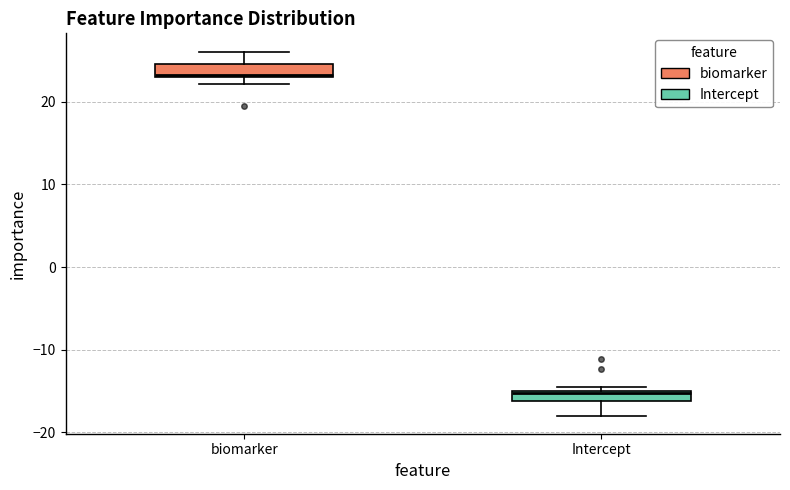

Where is the lower edge of the box for Intercept on the y-axis? The values are not printed on the chart, so give them approximately, as read against the axis.

-16